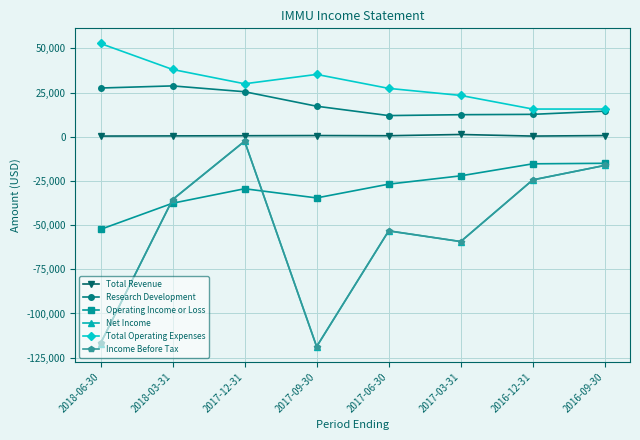

At which category does Net Income reach its first local valley?

2017-09-30